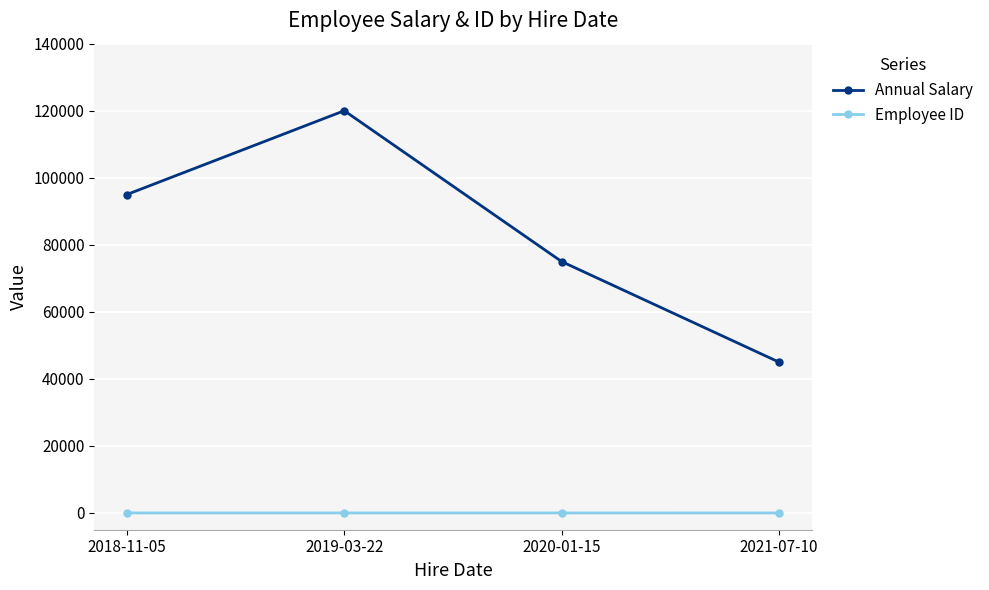

Which series changed the most between 2019-03-22 and 2021-07-10?

Annual Salary